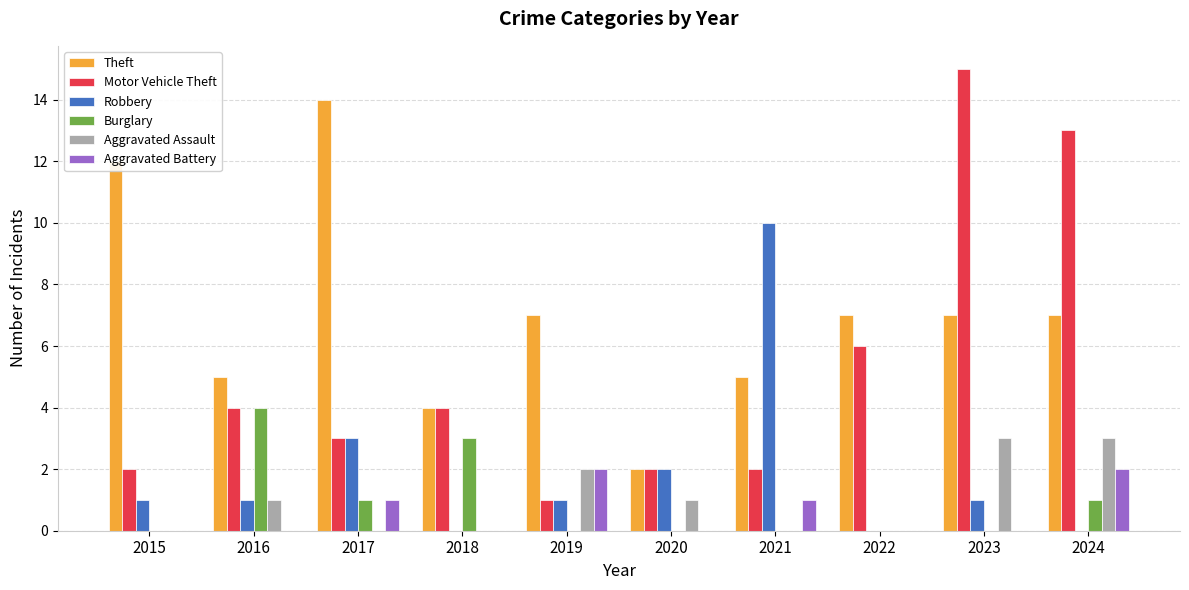

Reading left to right, list all the values displayed in this chart.

Theft: 2015=12	2016=5	2017=14	2018=4	2019=7	2020=2	2021=5	2022=7	2023=7	2024=7
Motor Vehicle Theft: 2015=2	2016=4	2017=3	2018=4	2019=1	2020=2	2021=2	2022=6	2023=15	2024=13
Robbery: 2015=1	2016=1	2017=3	2018=0	2019=1	2020=2	2021=10	2022=0	2023=1	2024=0
Burglary: 2015=0	2016=4	2017=1	2018=3	2019=0	2020=0	2021=0	2022=0	2023=0	2024=1
Aggravated Assault: 2015=0	2016=1	2017=0	2018=0	2019=2	2020=1	2021=0	2022=0	2023=3	2024=3
Aggravated Battery: 2015=0	2016=0	2017=1	2018=0	2019=2	2020=0	2021=1	2022=0	2023=0	2024=2